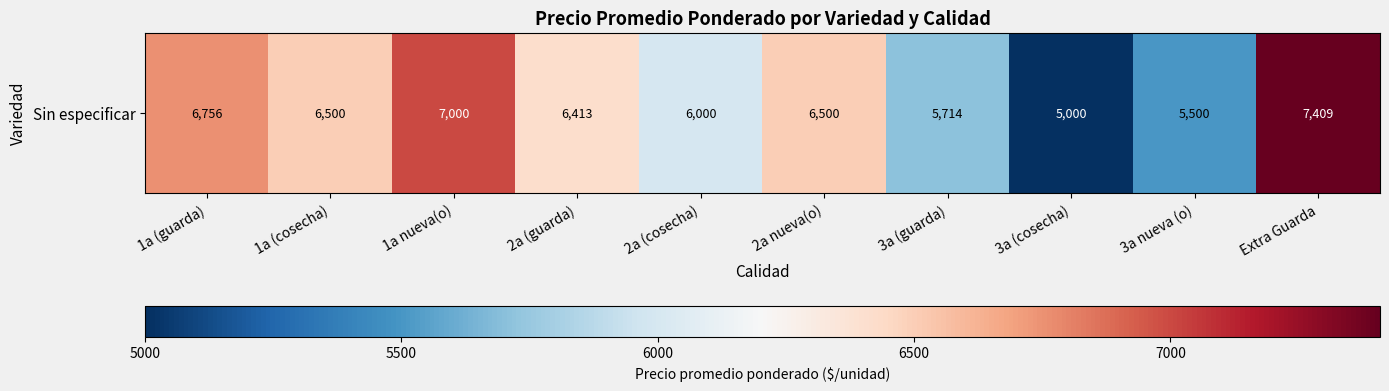

Reading left to right, what are all the values shown in this chart?

1a (guarda)=6756	1a (cosecha)=6500	1a nueva(o)=7000	2a (guarda)=6413	2a (cosecha)=6000	2a nueva(o)=6500	3a (guarda)=5714	3a (cosecha)=5000	3a nueva (o)=5500	Extra Guarda=7409